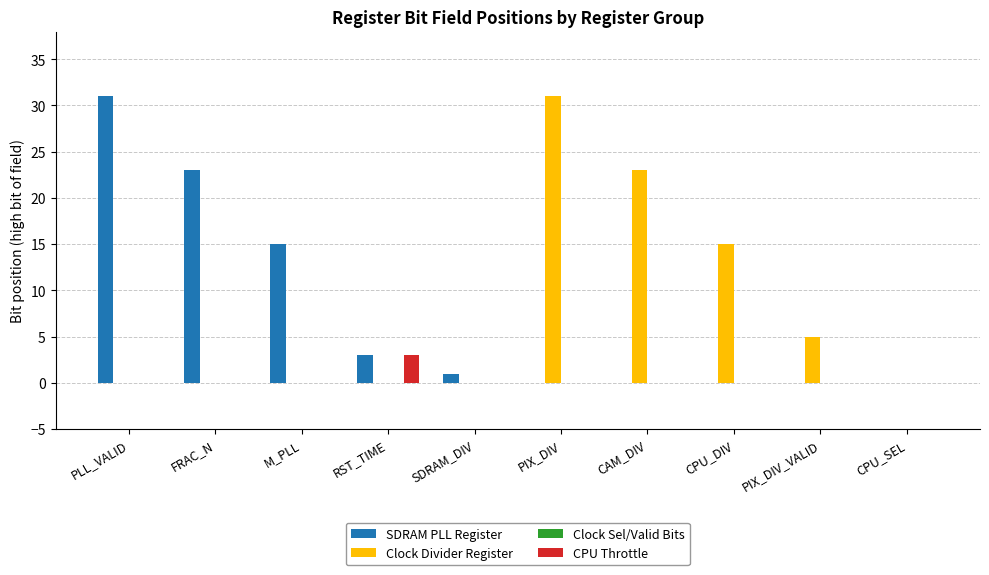

Are the bars grouped side by side (vs. stacked)?

Yes